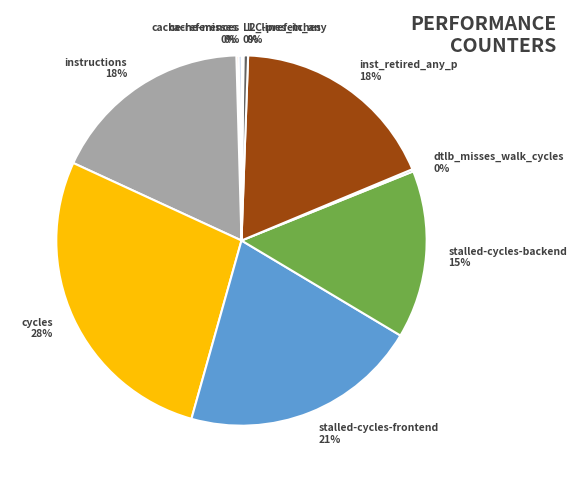

Do stalled-cycles-frontend and stalled-cycles-backend together represent more than half of the pie?

No